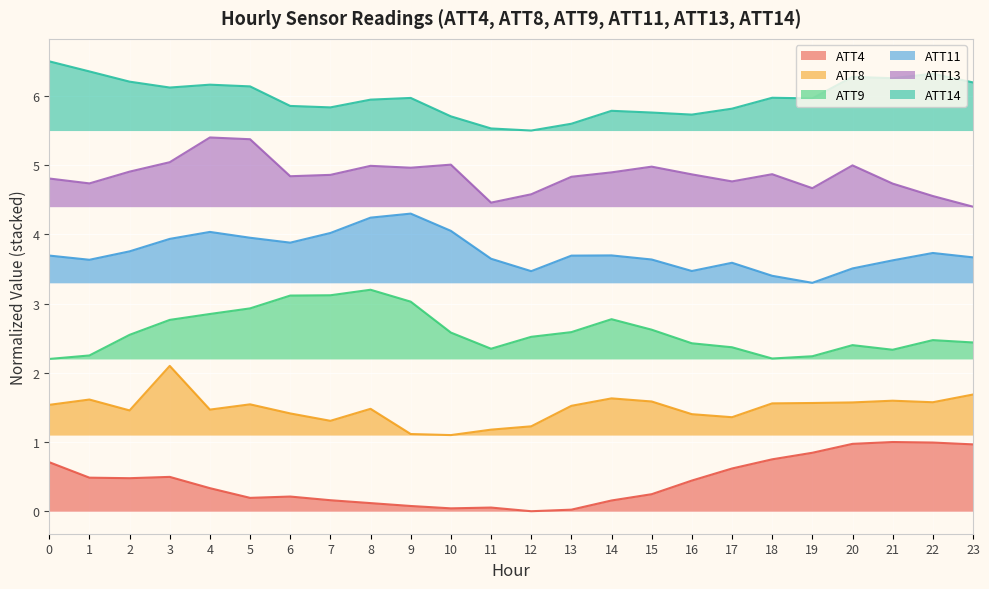

Which category has the lowest value in the ATT4 series?

12